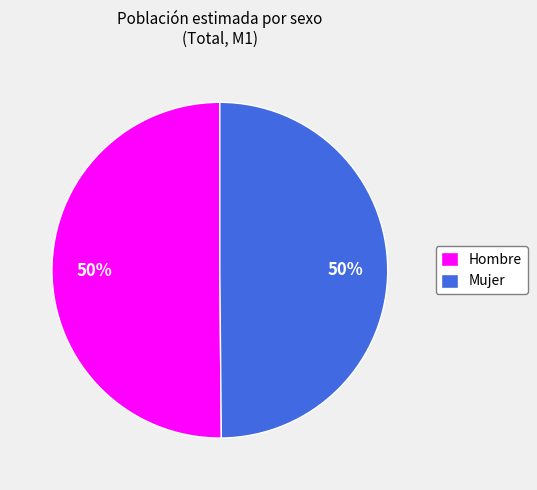

The Mujer slice represents 50% of the pie. True or false?

True